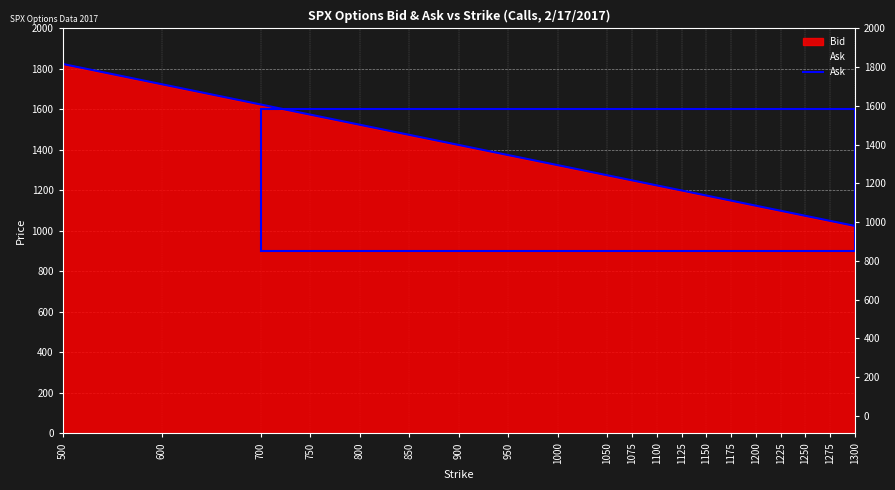

What is the difference between the maximum and minimum values?

800.1